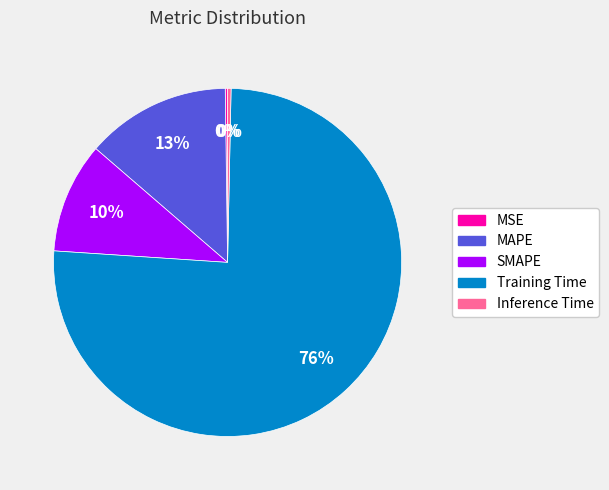

Which has a higher value, Training Time or Inference Time?

Training Time